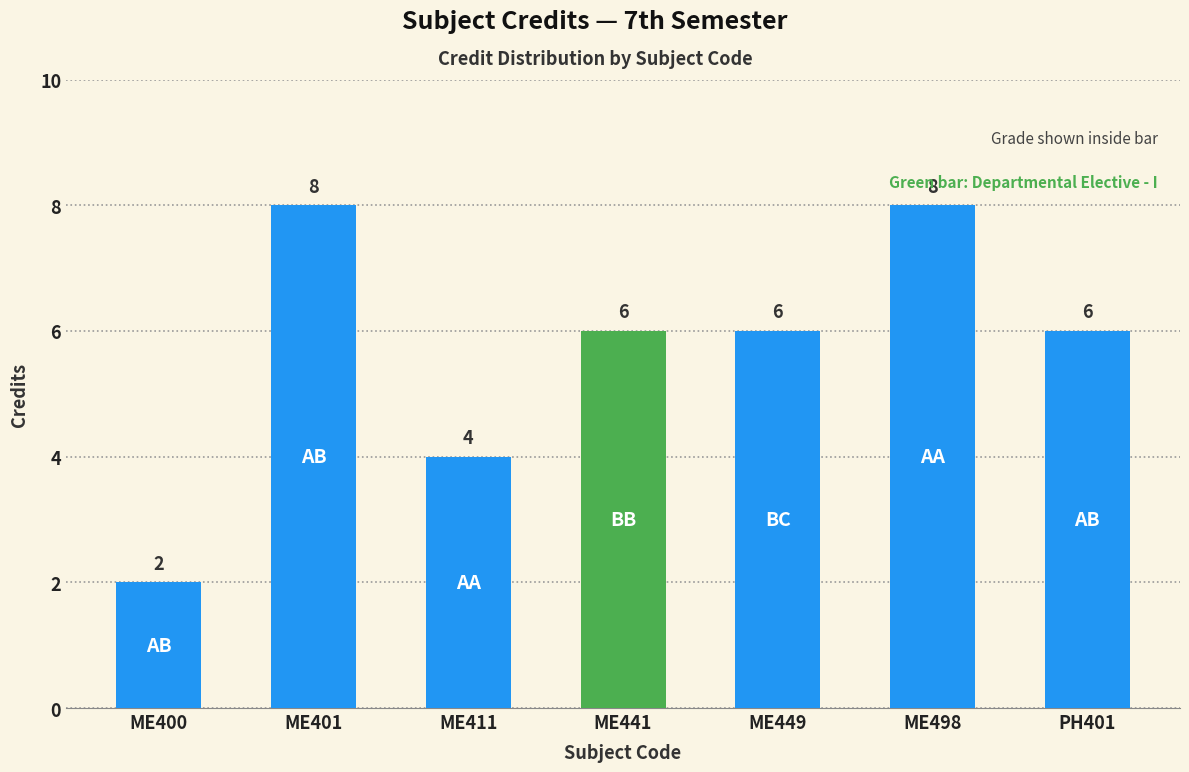

Rank the categories by value from lowest to highest.

ME400, ME411, ME441, ME449, PH401, ME401, ME498